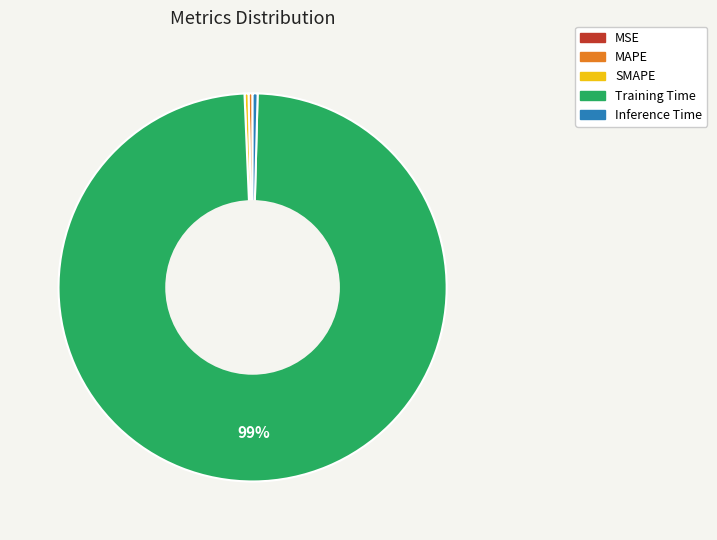

Does any single category account for the majority?

Yes